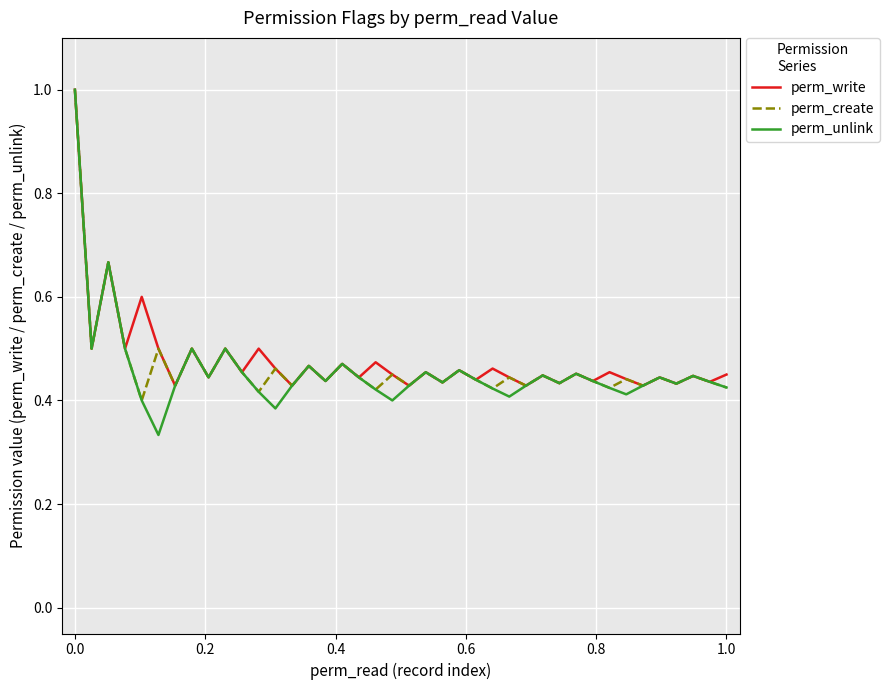

Which series has the largest range (max minus min)?

perm_unlink